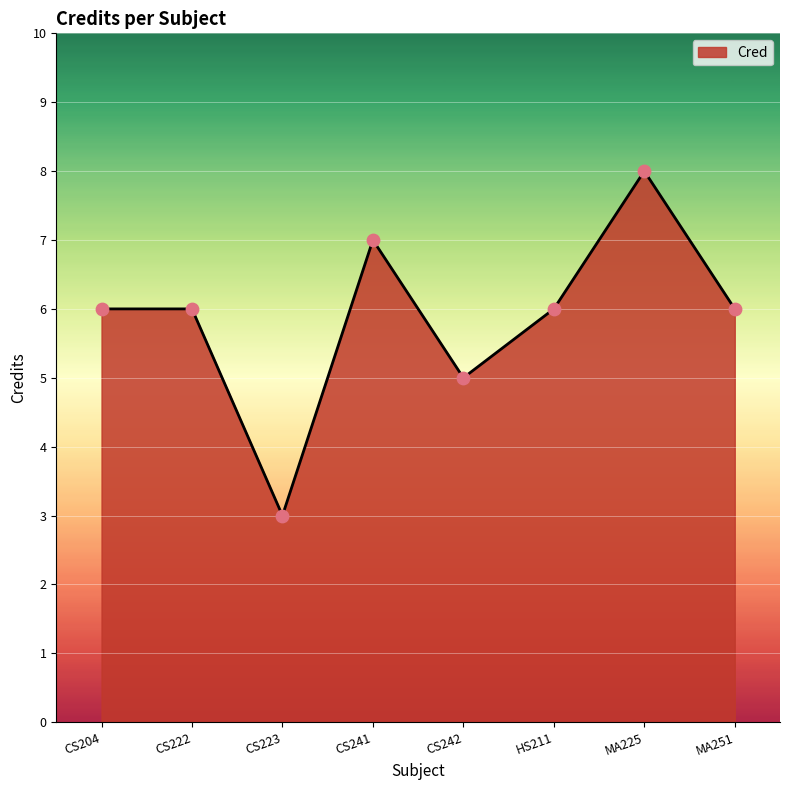

Approximately how many times larger is the value at CS204 compared to CS242?

1.2